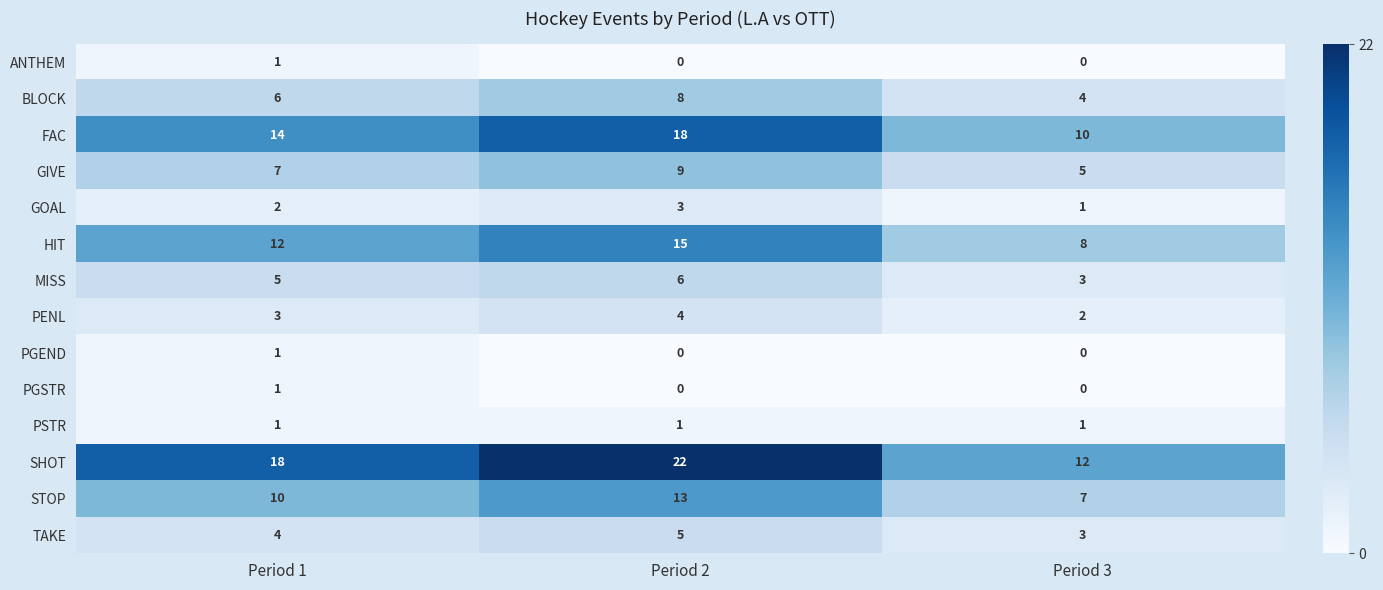

Between Period 1 and Period 3, which series saw the biggest shift?

SHOT